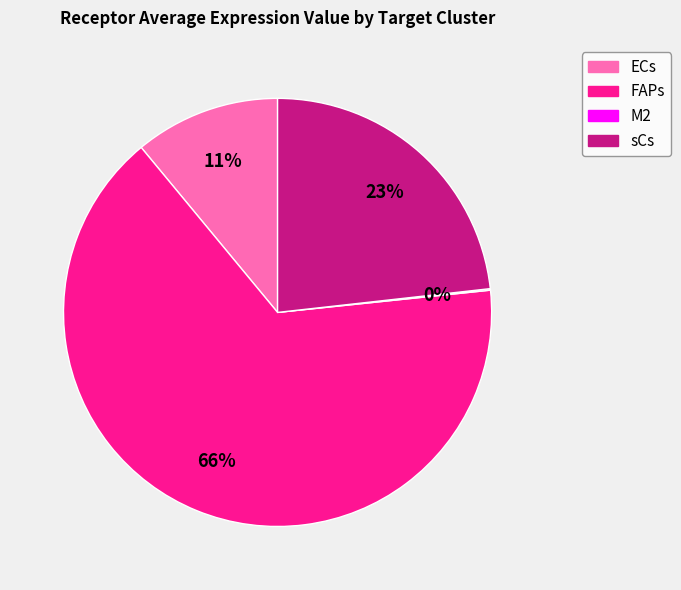

To the nearest percent, what percentage of the pie is ECs?

11%